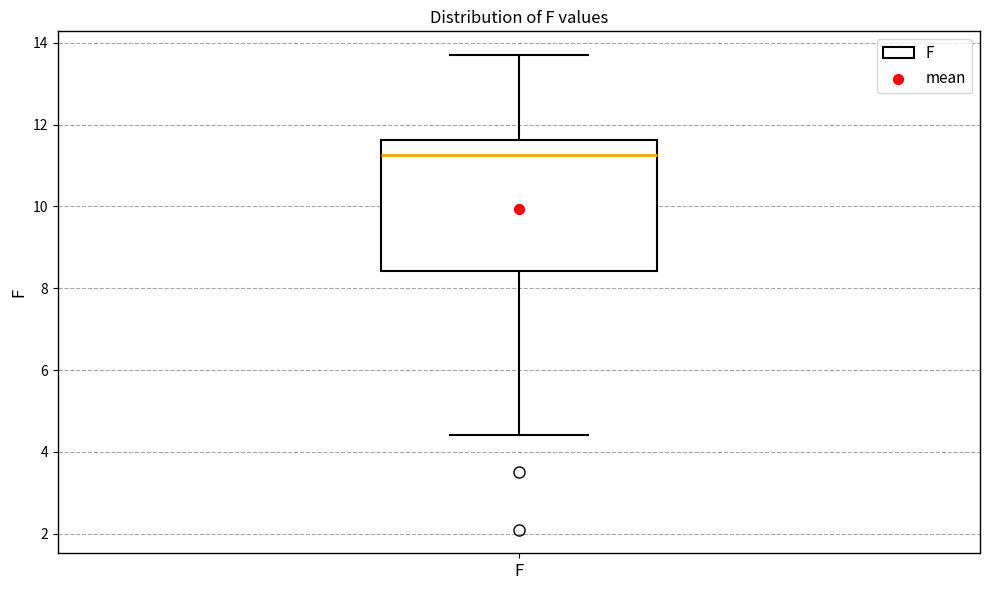

Where does the lower whisker of the box for F end on the y-axis? The values are not printed on the chart, so give them approximately, as read against the axis.

4.4